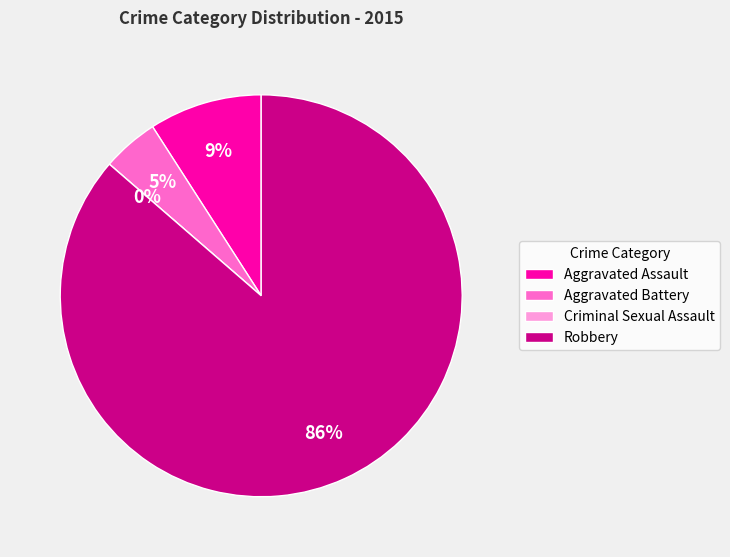

What is the total percentage of Robbery and Aggravated Assault?

95.5%